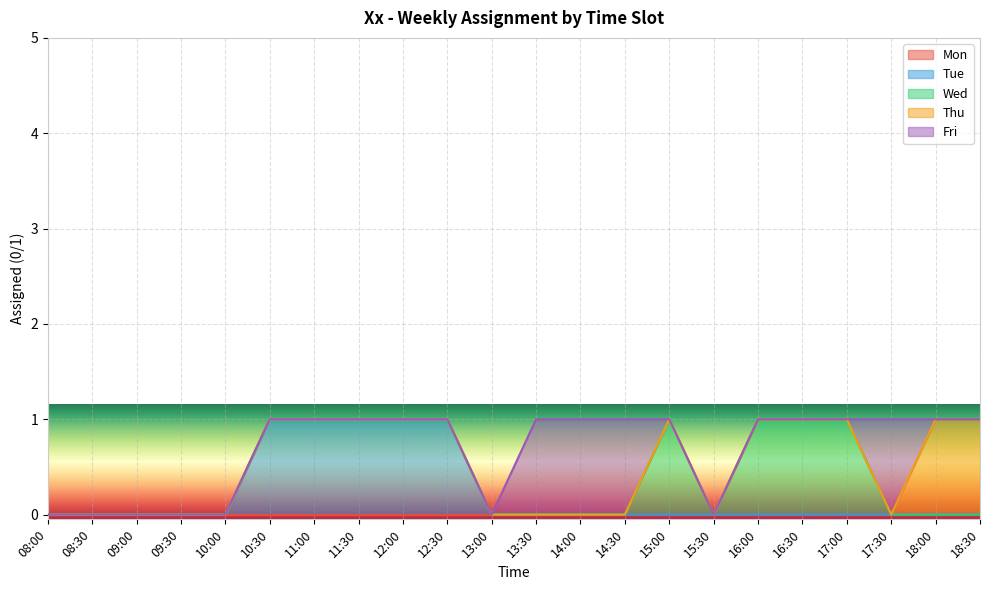

At how many categories does at least one series exceed 0?

15